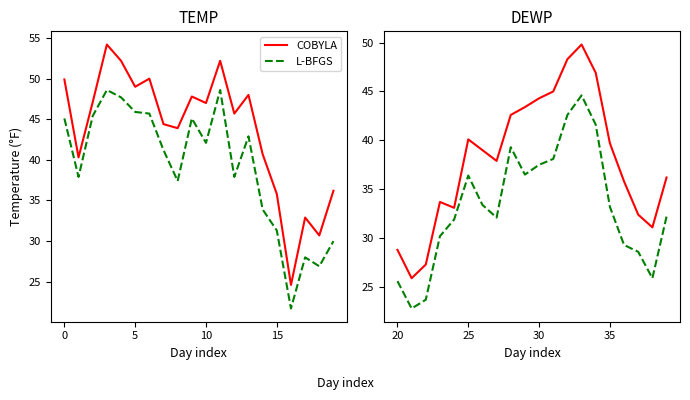

What is the value of the COBYLA point at the 20th from the left?

36.2